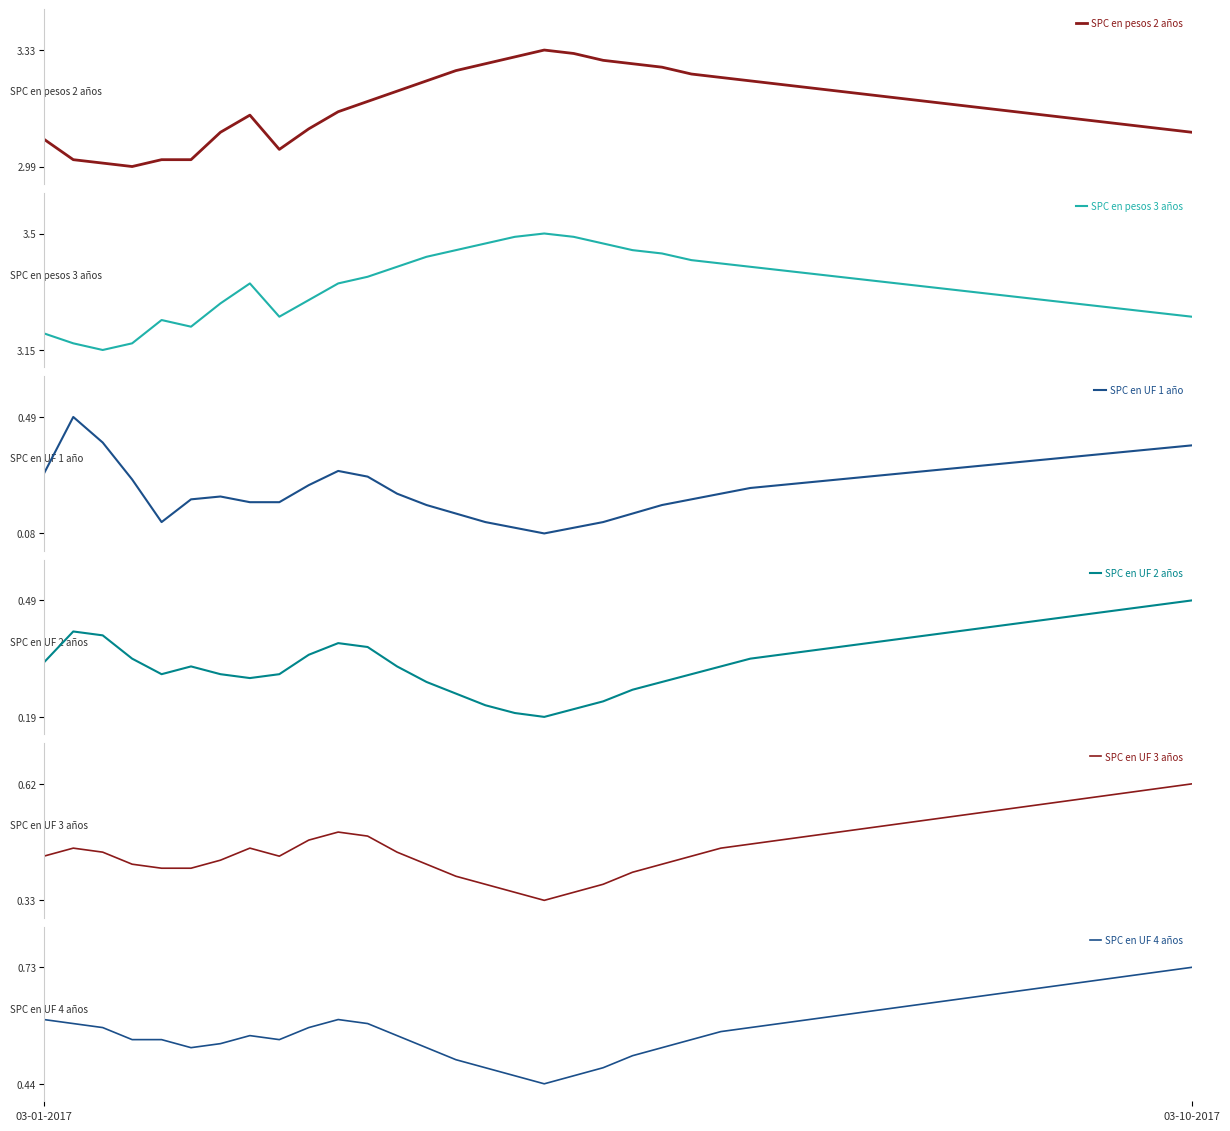

Is this an area chart (filled region under the line)?

No